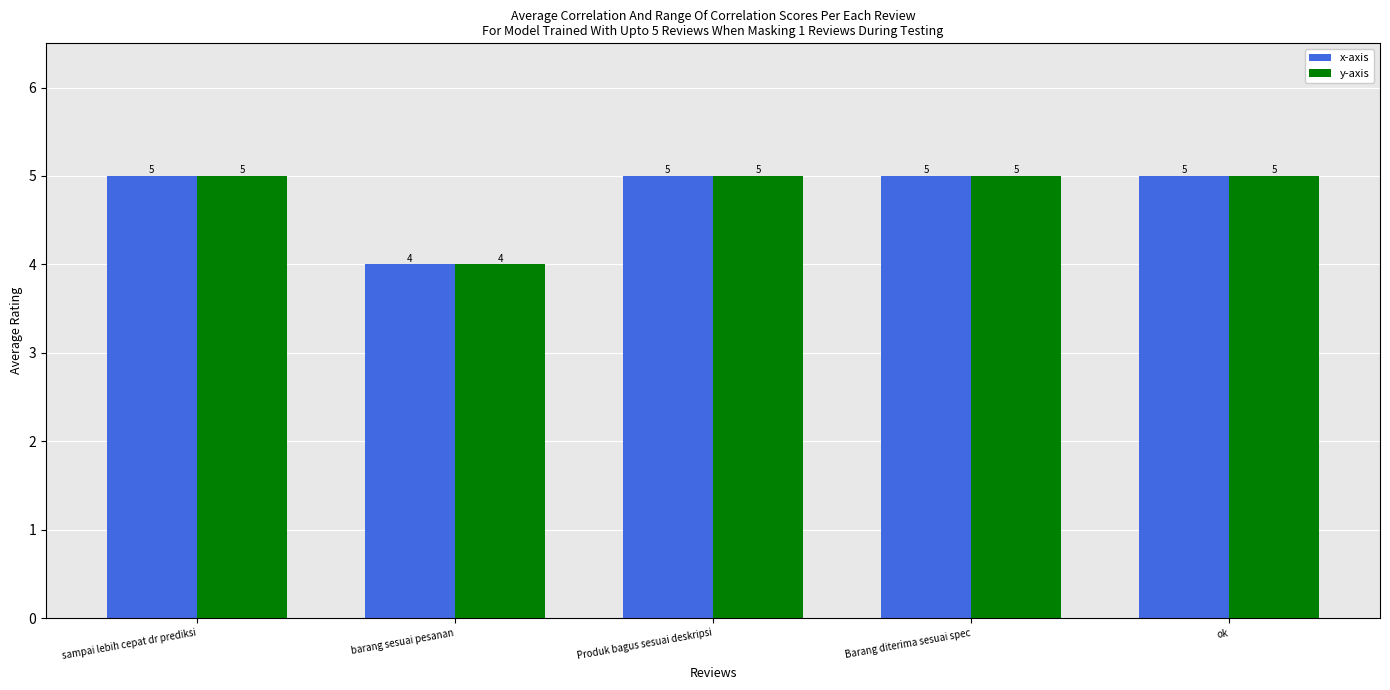

What is the label of the 3rd bar from the left?

Produk bagus sesuai deskripsi